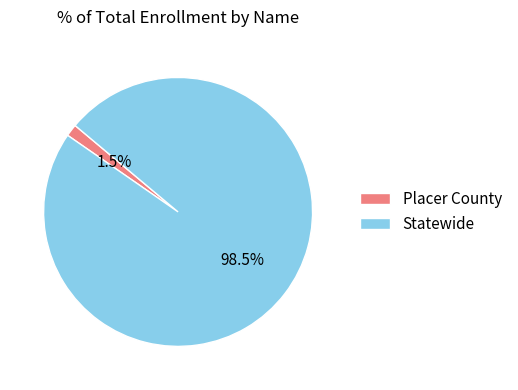

Does Statewide account for over 50% of the chart?

Yes